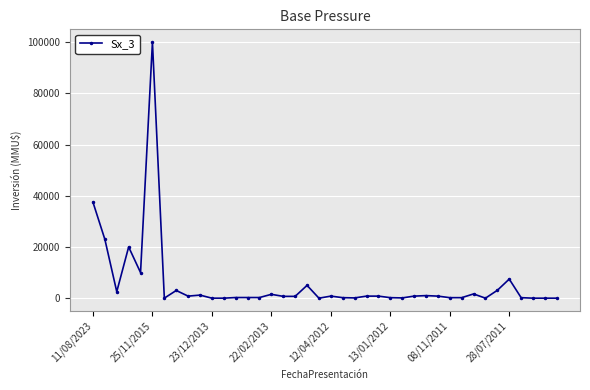

What is the maximum value shown in the chart?

100000